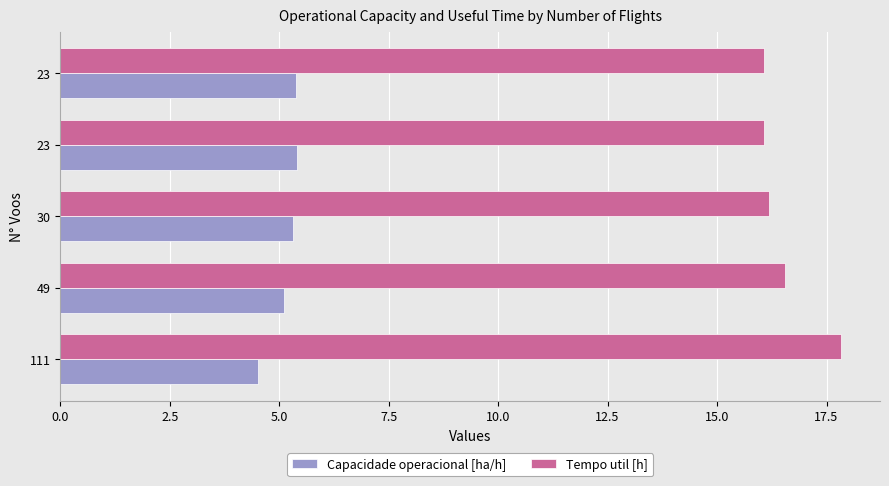

Reading left to right, transcribe all the data shown in this chart.

Capacidade operacional [ha/h]: 4.5	5.1	5.3	5.4	5.4
Tempo util [h]: 17.8	16.6	16.2	16.1	16.1